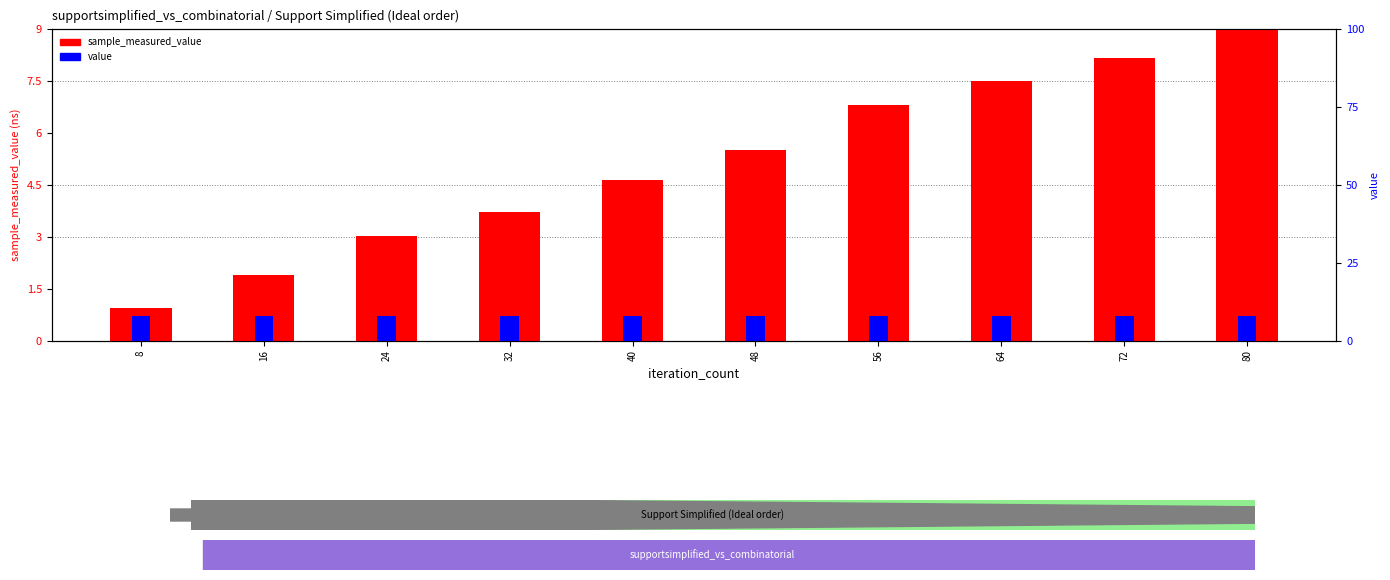

Which series has the largest range (max minus min)?

sample_measured_value